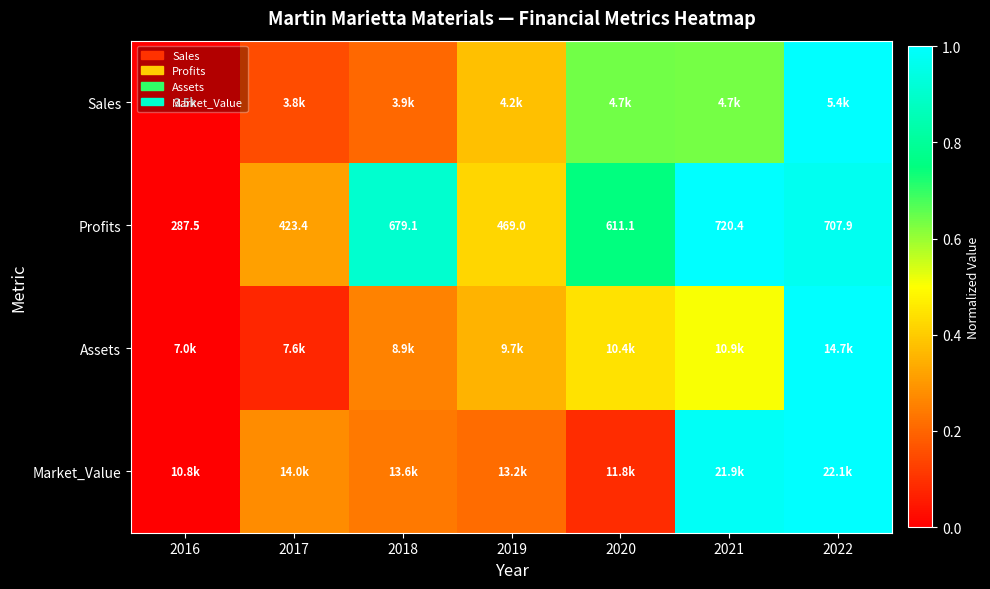

What is the difference between the Market_Value values at 2016 and 2022?

1.0